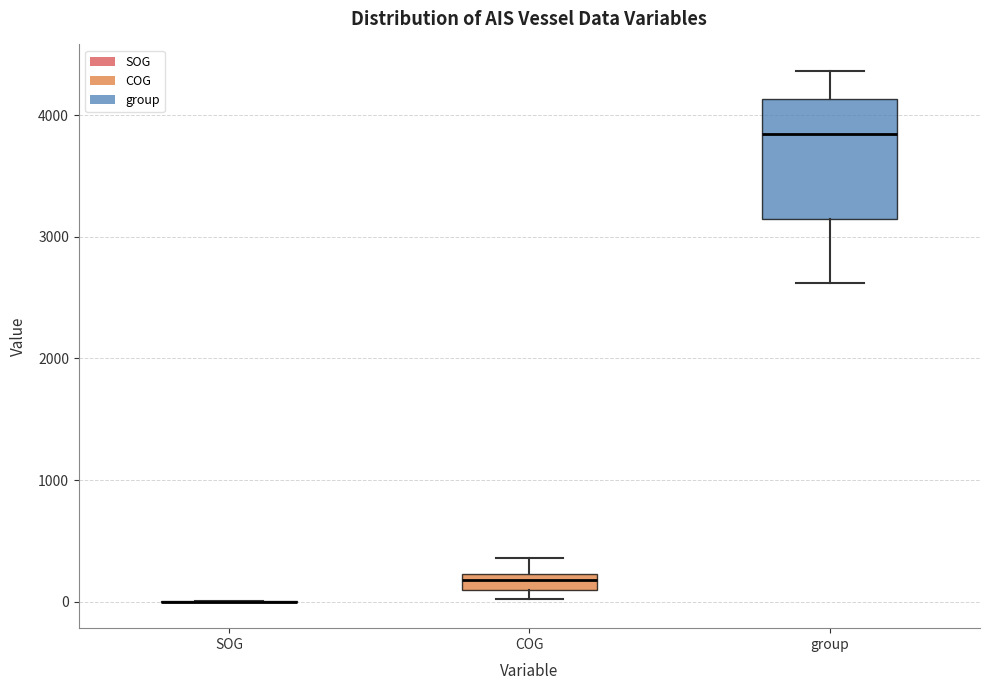

Where is the upper edge of the box for group on the y-axis? The values are not printed on the chart, so give them approximately, as read against the axis.

4100